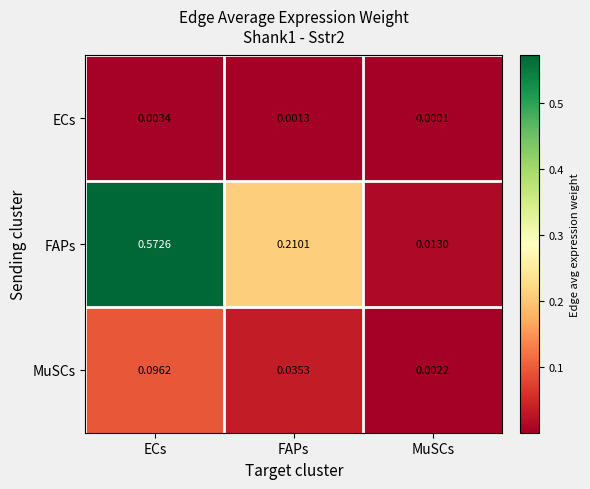

Which category has the highest value in the MuSCs series?

ECs